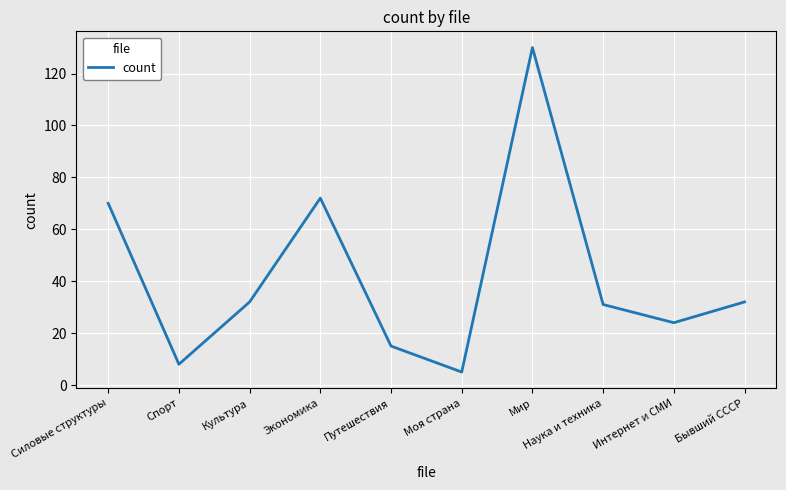

What position from the left is Мир?

7